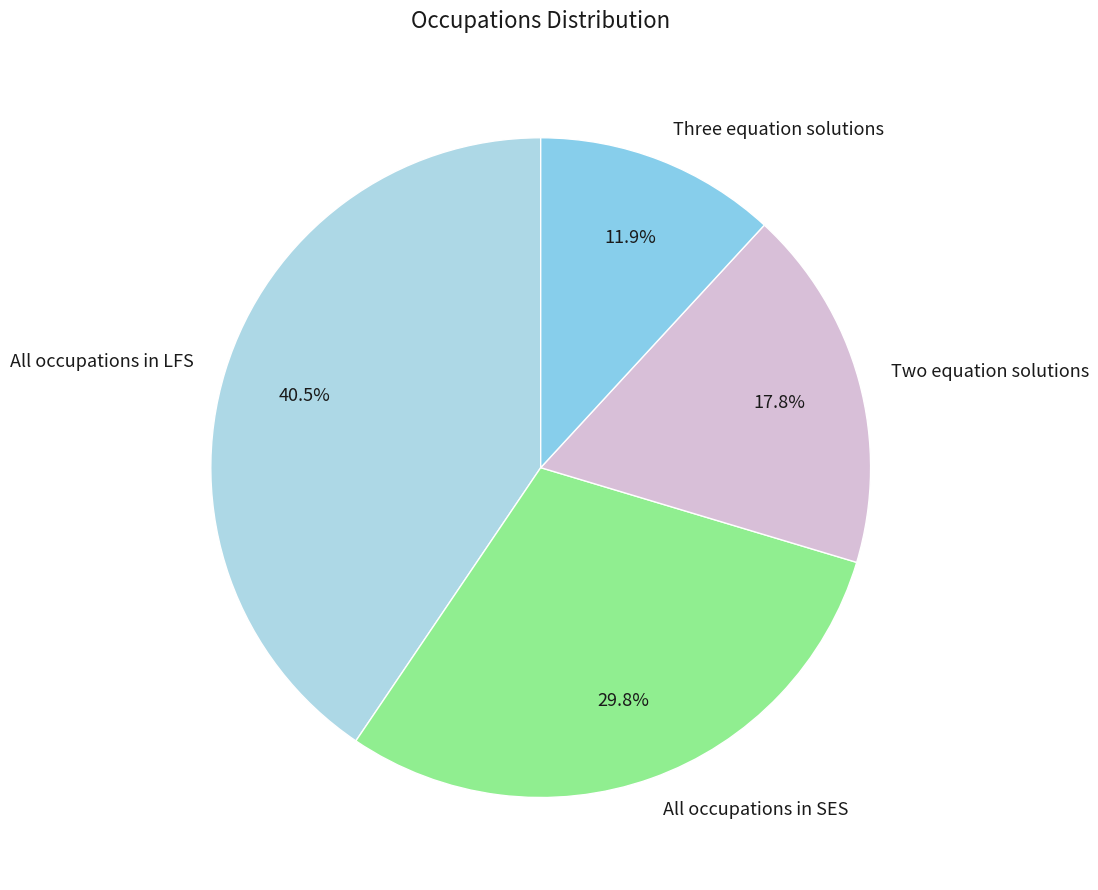

What is the ratio of the value at Two equation solutions to the value at All occupations in SES?

0.6